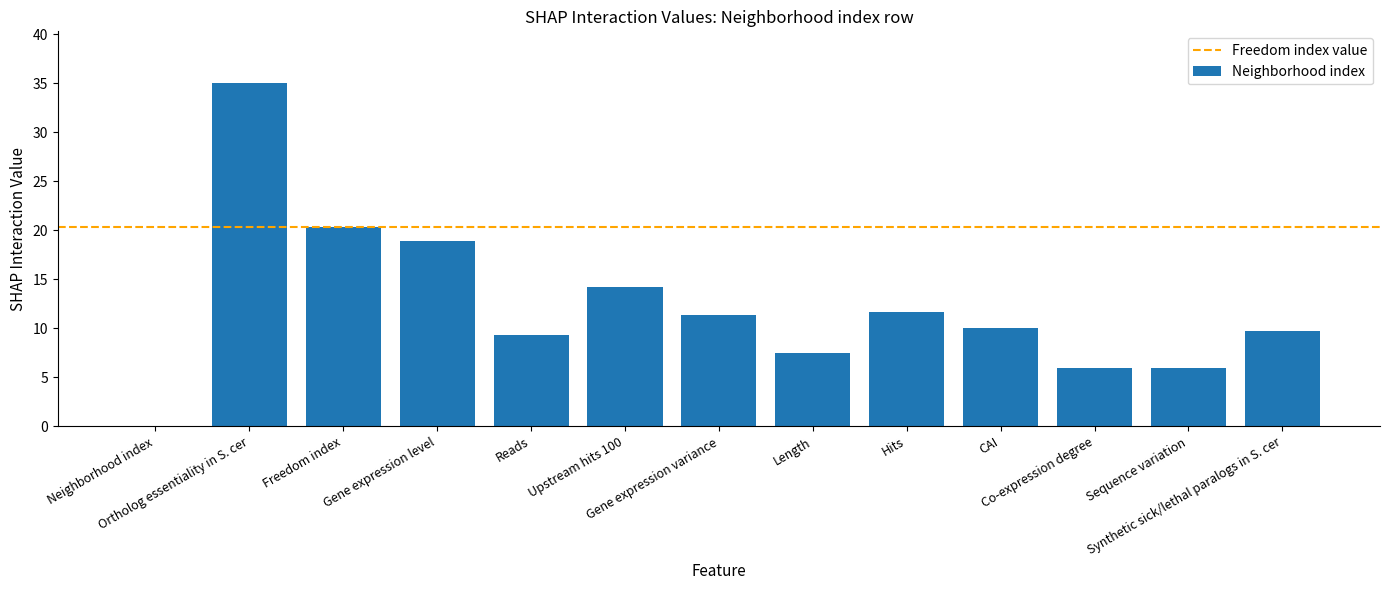

Which label corresponds to the largest value in the chart?

Ortholog essentiality in S. cer